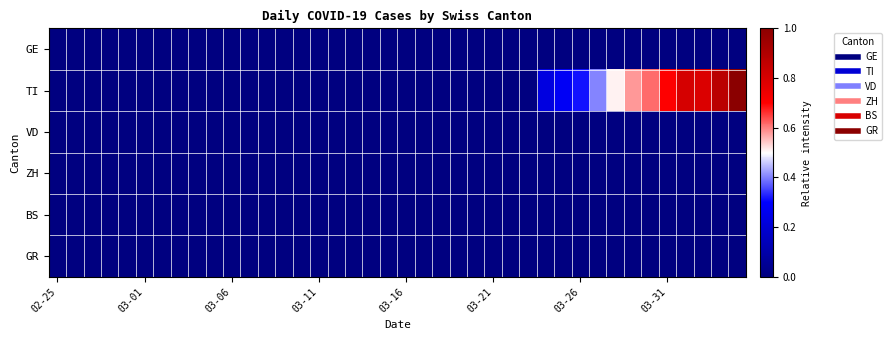

Which category has the lowest value across all series?

02-25